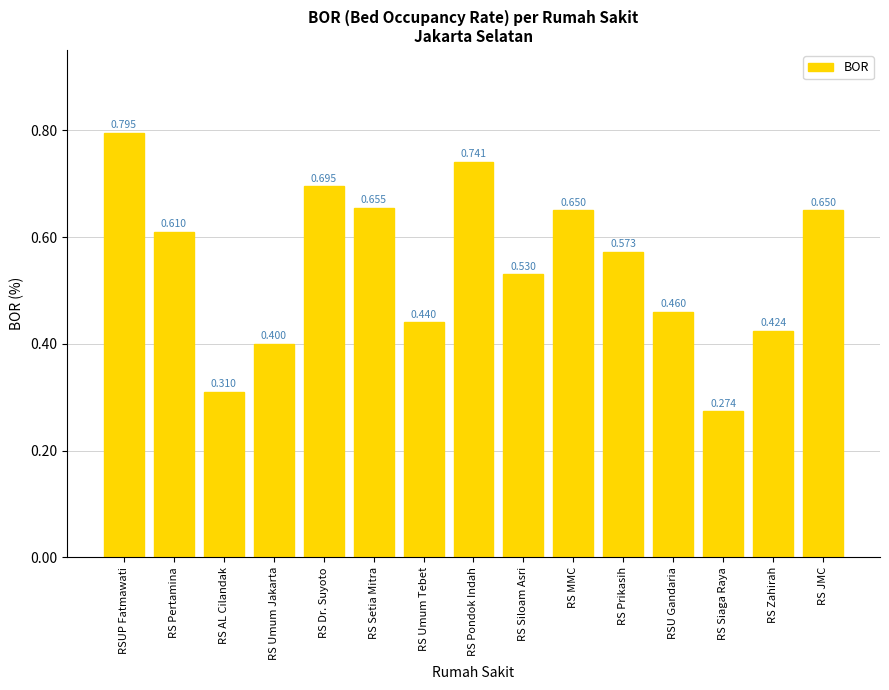

What is the difference between the second highest and second lowest values?

0.4